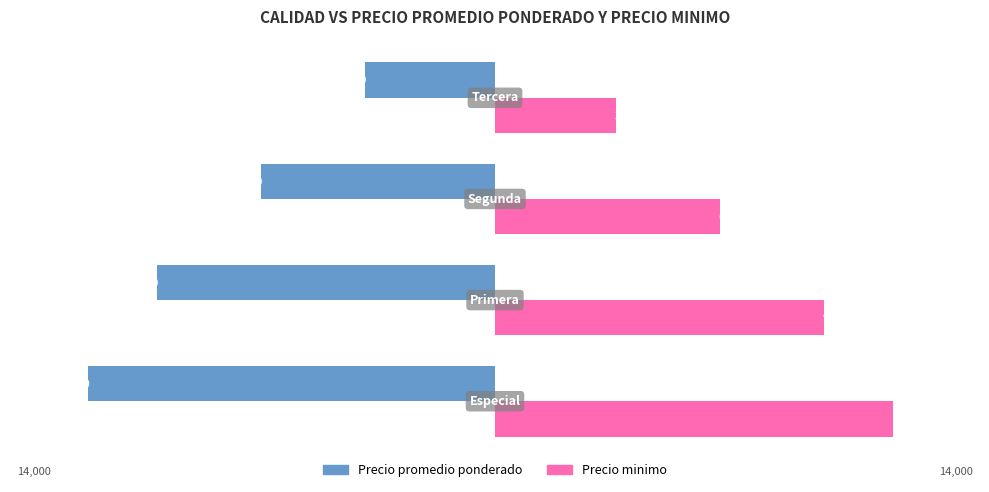

How many distinct data groups are displayed?

2